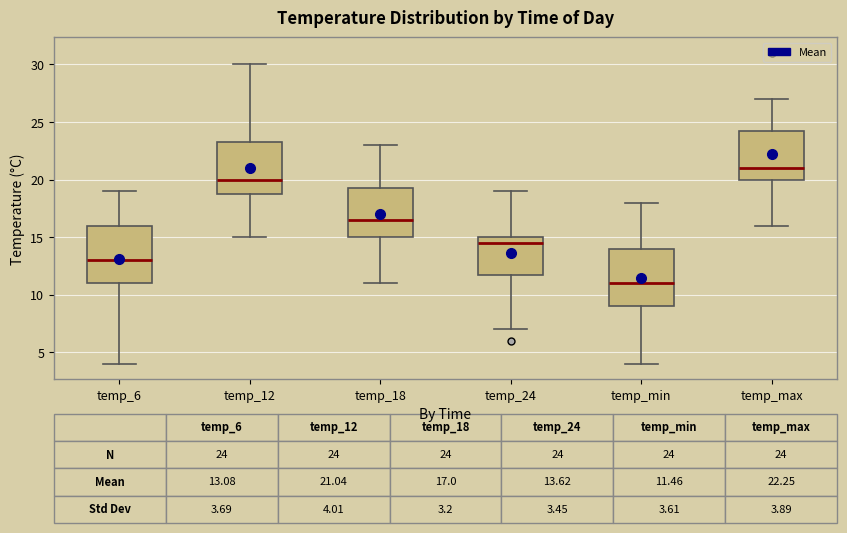

Which box has the highest median line?

temp_max